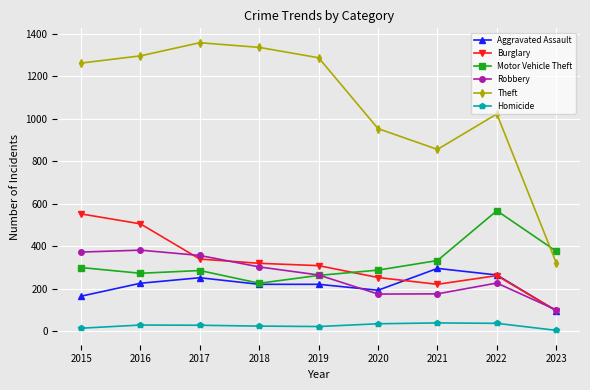

How many values in the Homicide series are below 27?

4